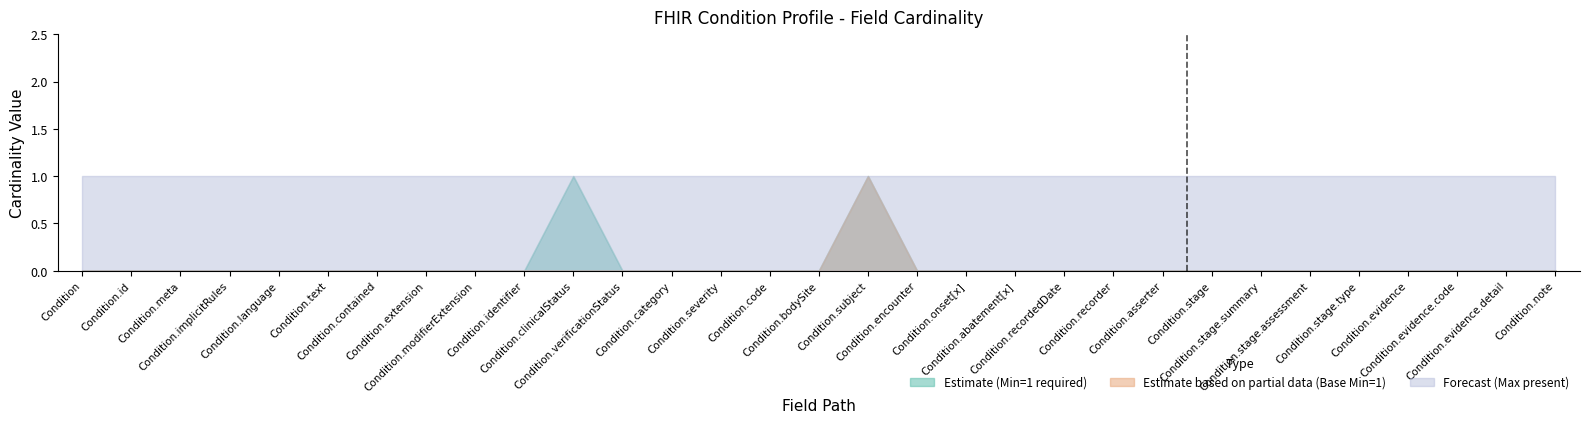

Between Condition.meta and Condition.identifier, which series saw the biggest shift?

Min (Estimate)